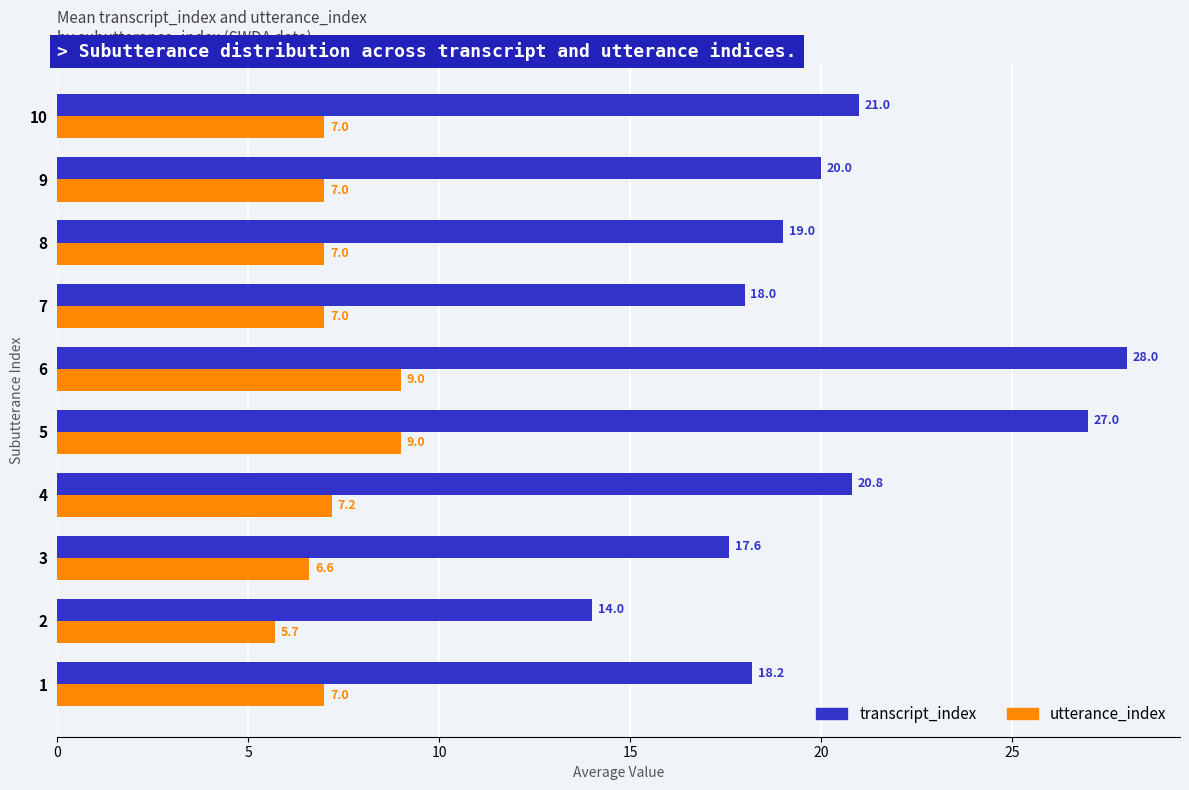

Which series has the largest total across all categories?

transcript_index